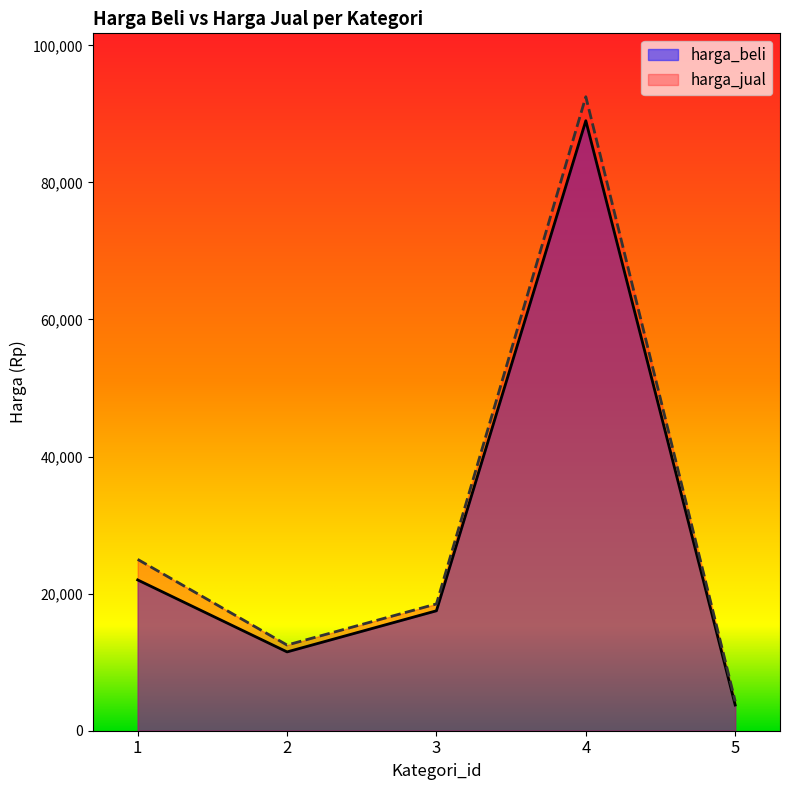

True or false: harga_beli has more than 1 points higher than both neighbors.

False